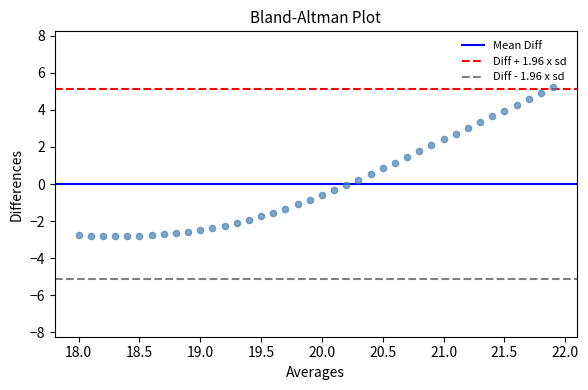

What is the range of Y values (max minus min)?

8.0